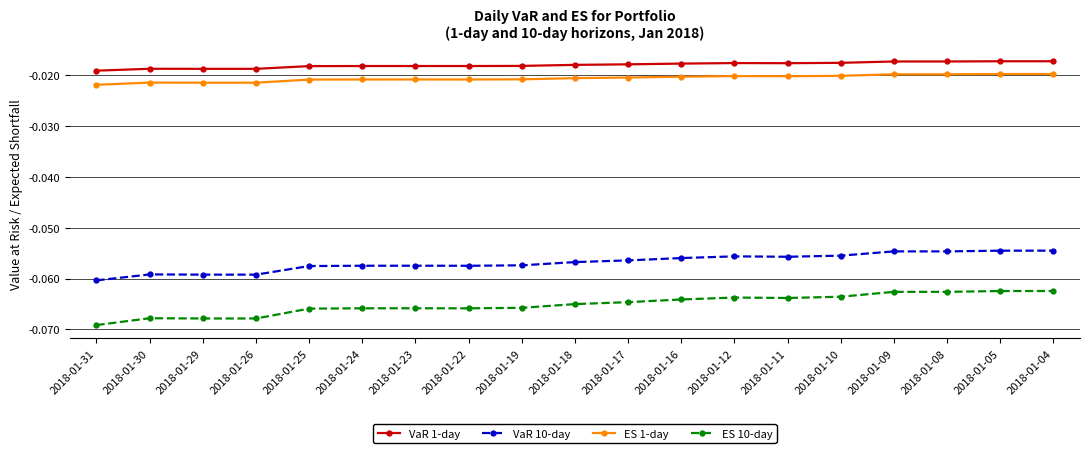

True or false: ES 10-day has a value of -0.0 at 2018-01-08.

False